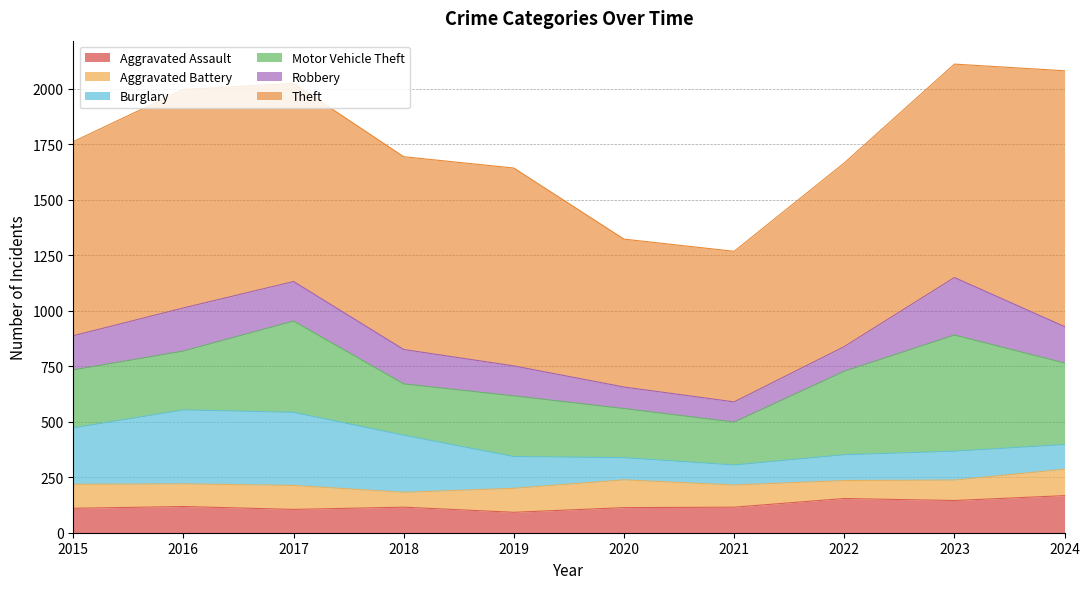

What is the value of the Motor Vehicle Theft point at the 9th from the left?

523